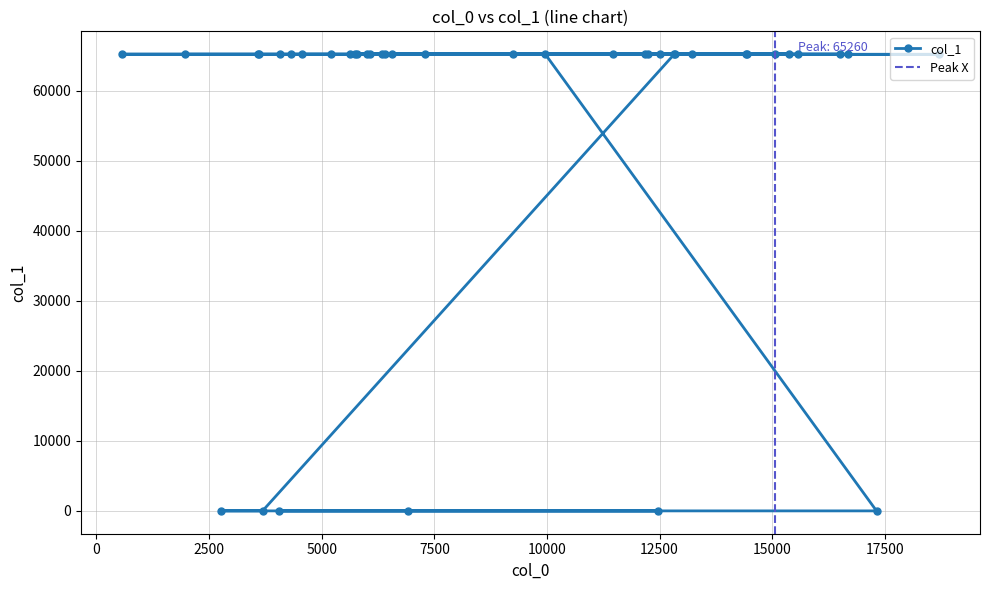

How many values exceed 65235?

19